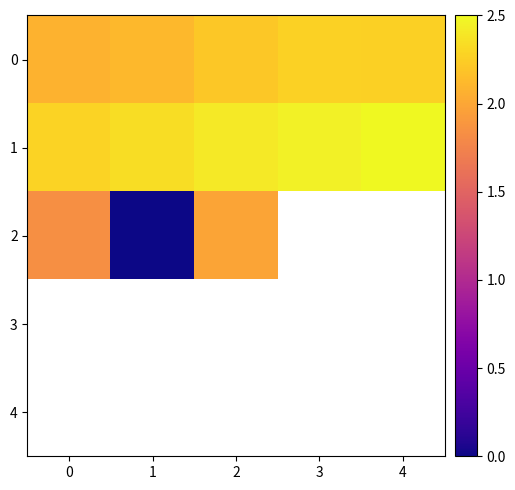

What is the highest value of the 0 series?

2.3